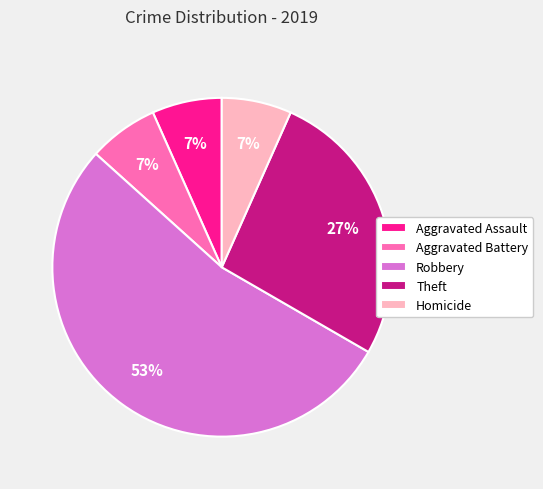

Approximately how many times larger is the value at Aggravated Assault compared to Aggravated Battery?

1.0